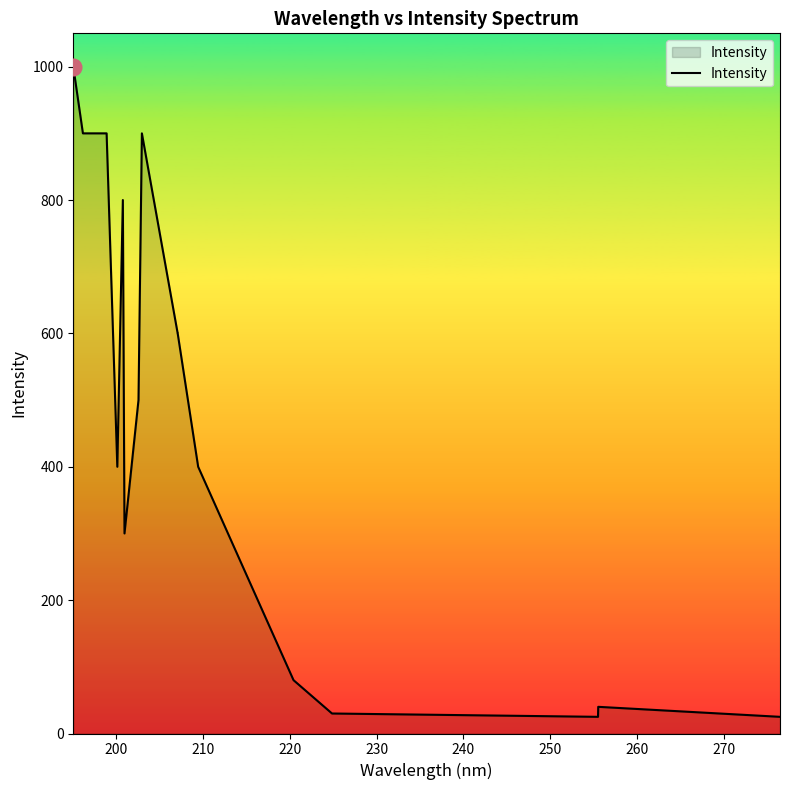

What is the greatest value displayed?

1000